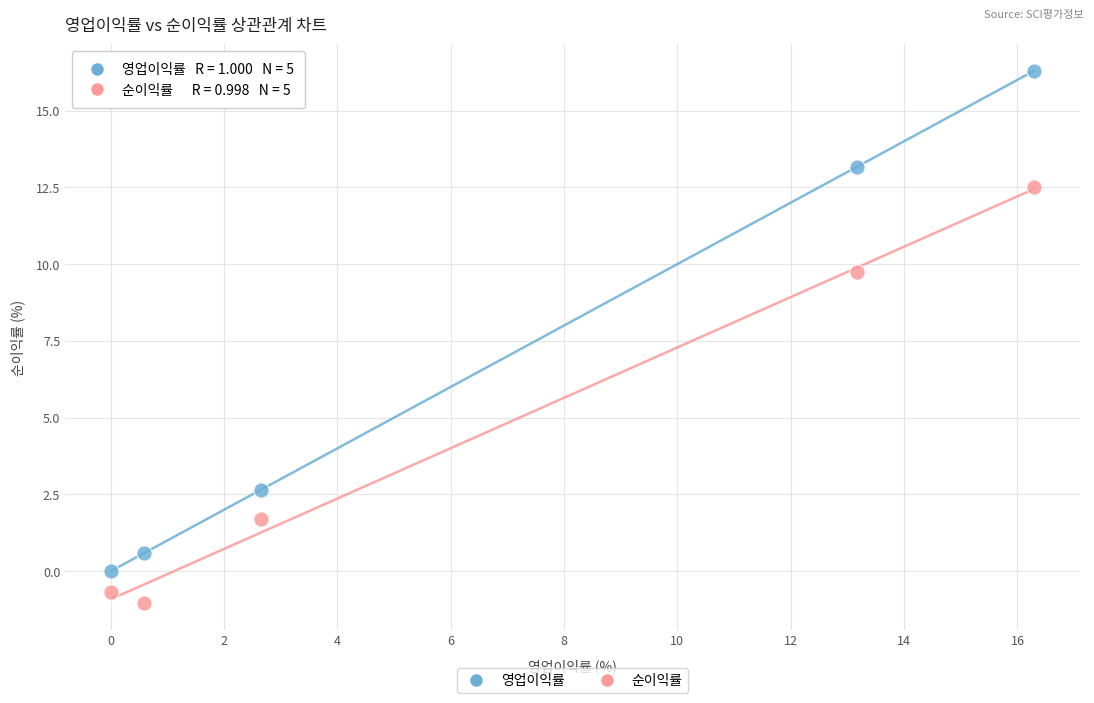

Which series has the largest Y range (max minus min)?

영업이익률